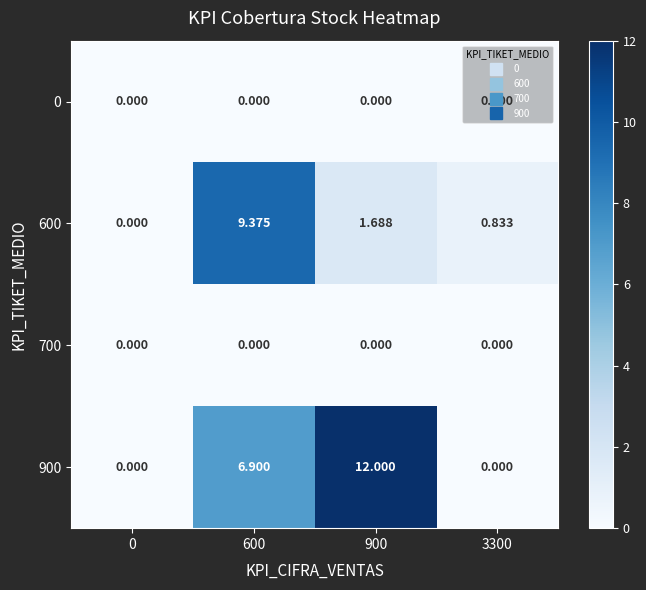

Is the value of 600 at 3300 greater than the value of 0 at 900?

Yes